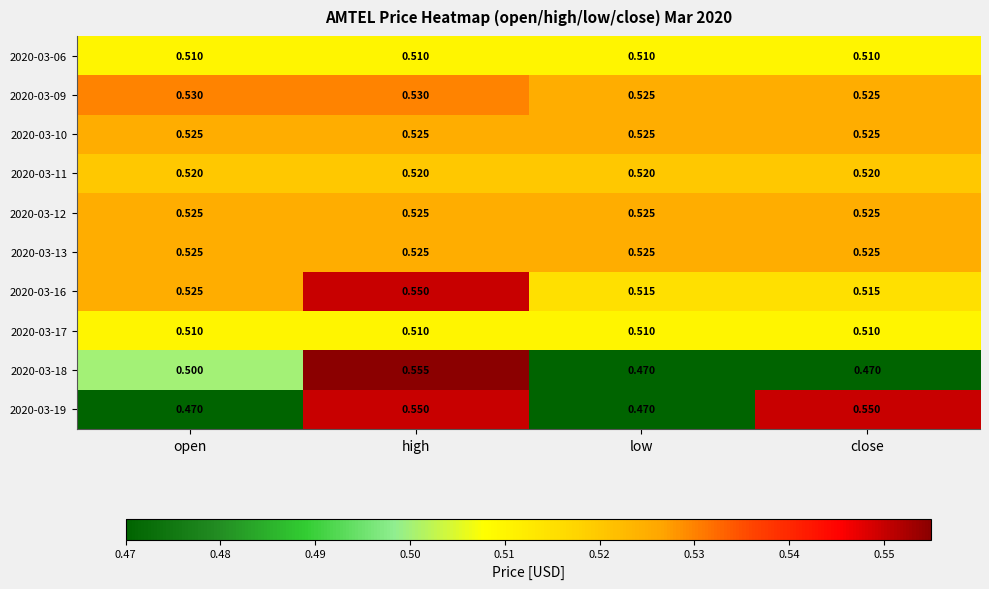

Is the value of 2020-03-11 at low greater than the value of 2020-03-09 at high?

No